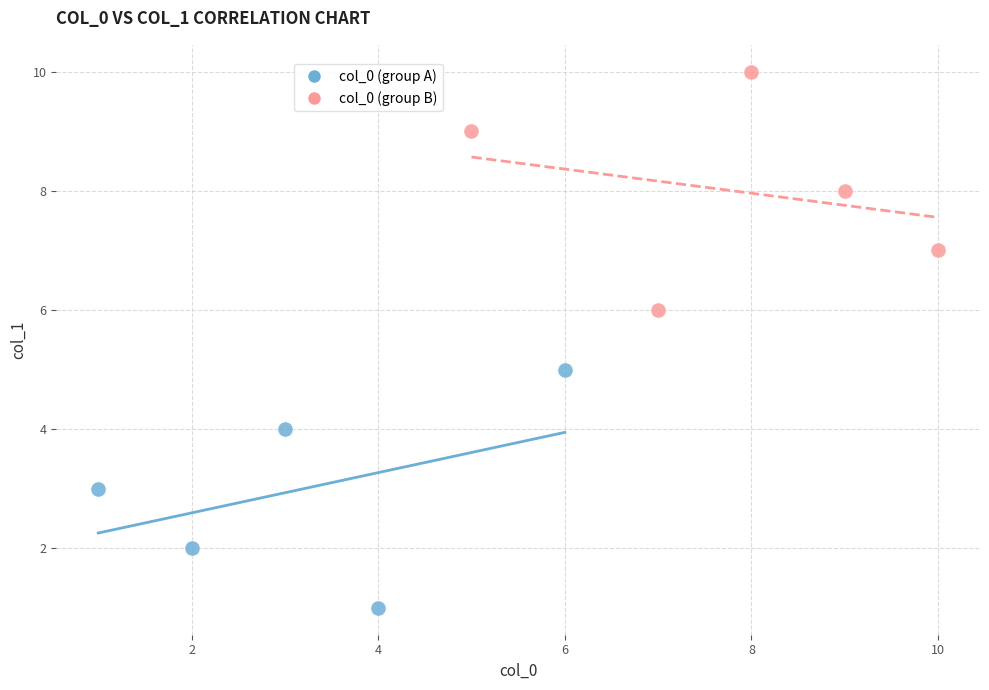

Which series contains the lowest Y value?

col_0 (group A)